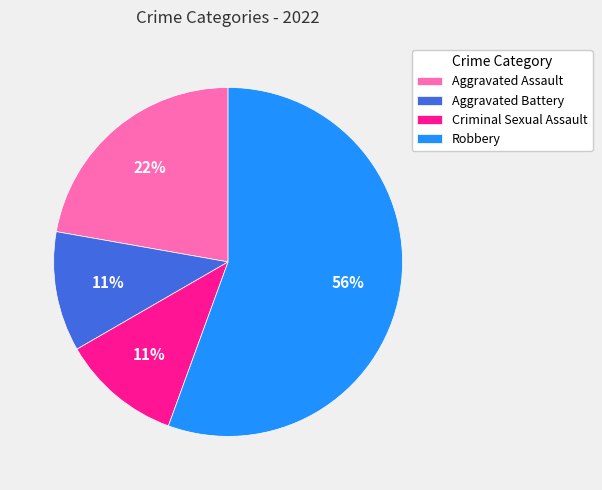

Which category has the biggest portion of the pie?

Robbery